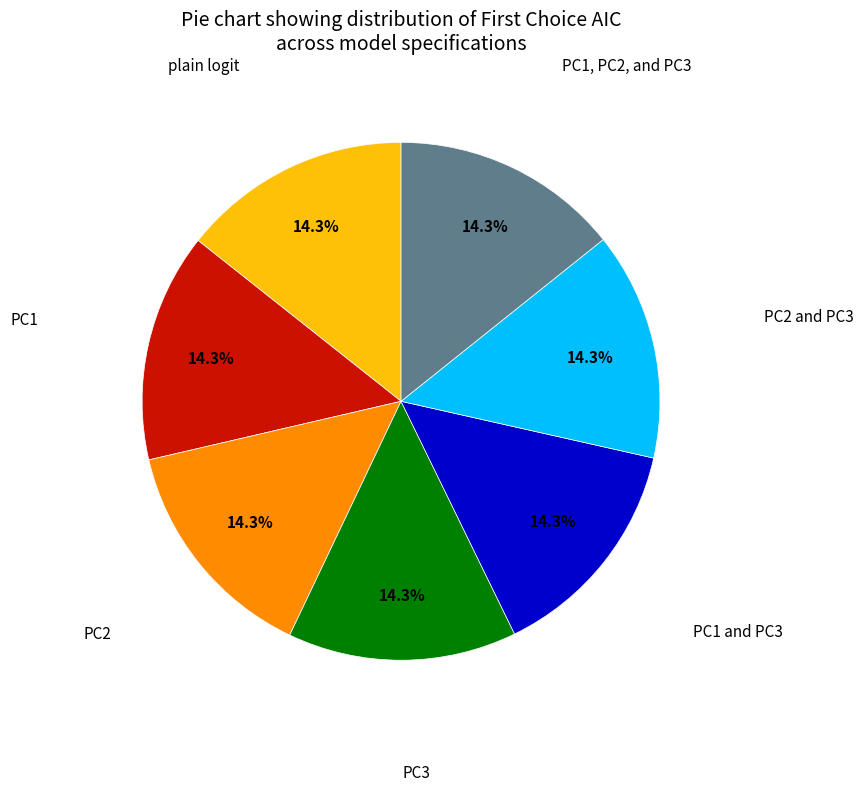

Is there a majority slice in this chart?

No